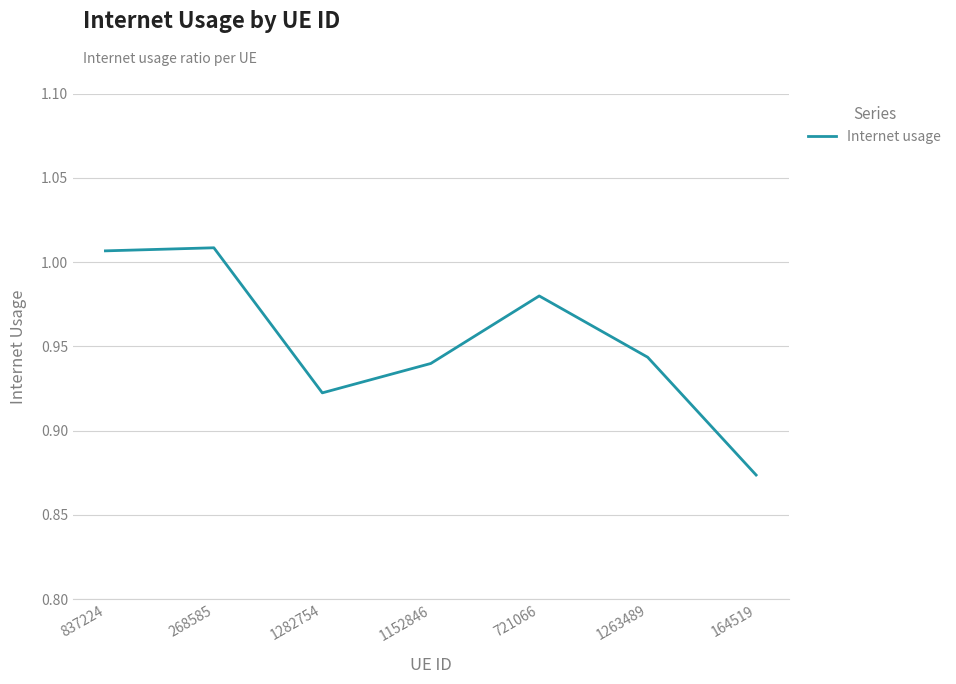

At which category does the chart reach its minimum across all series?

164519